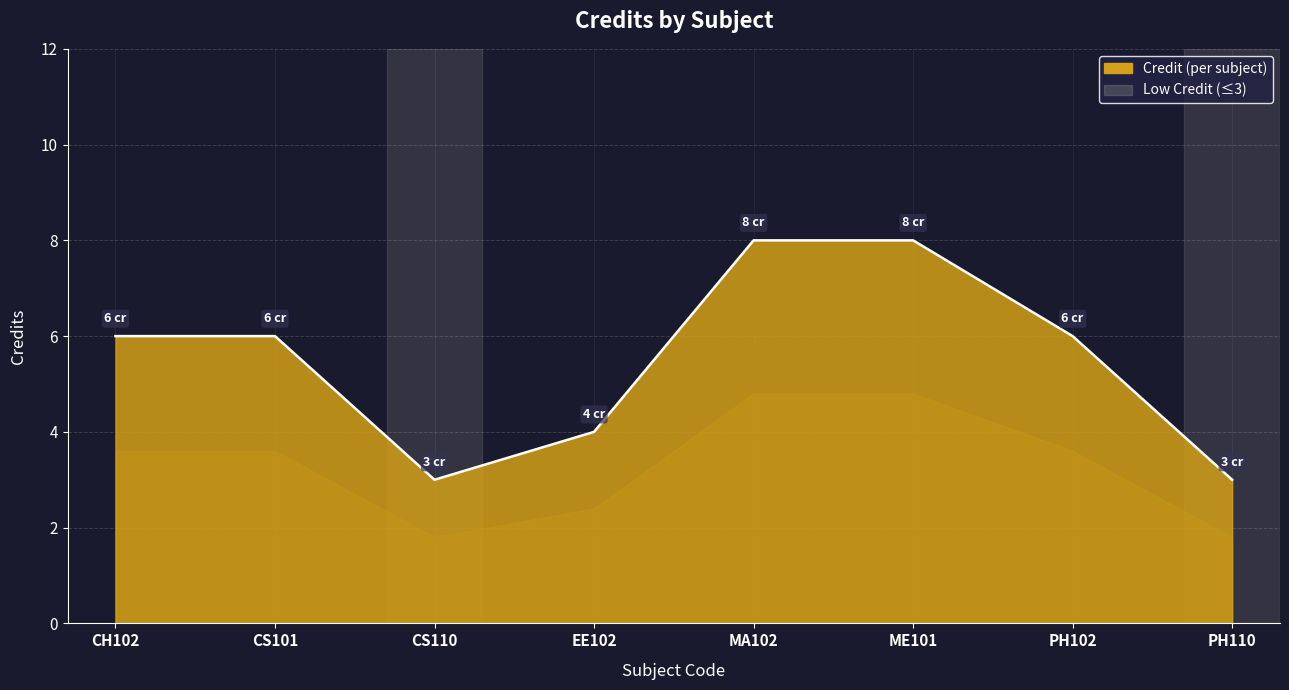

True or false: the data shows 11 at PH102.

False